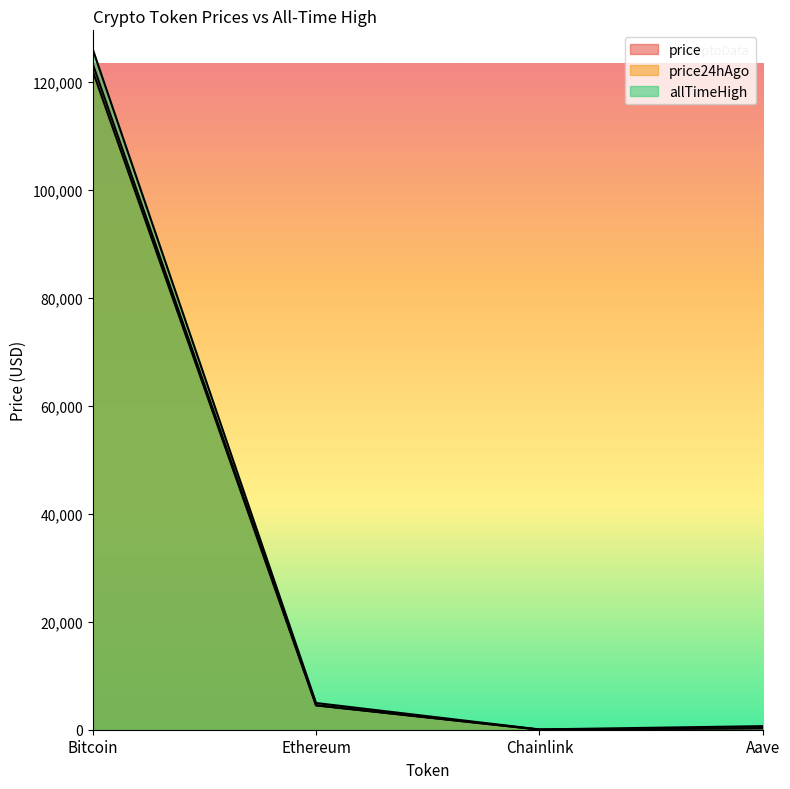

Rank the series at Chainlink from lowest to highest value.

price24hAgo, price, allTimeHigh